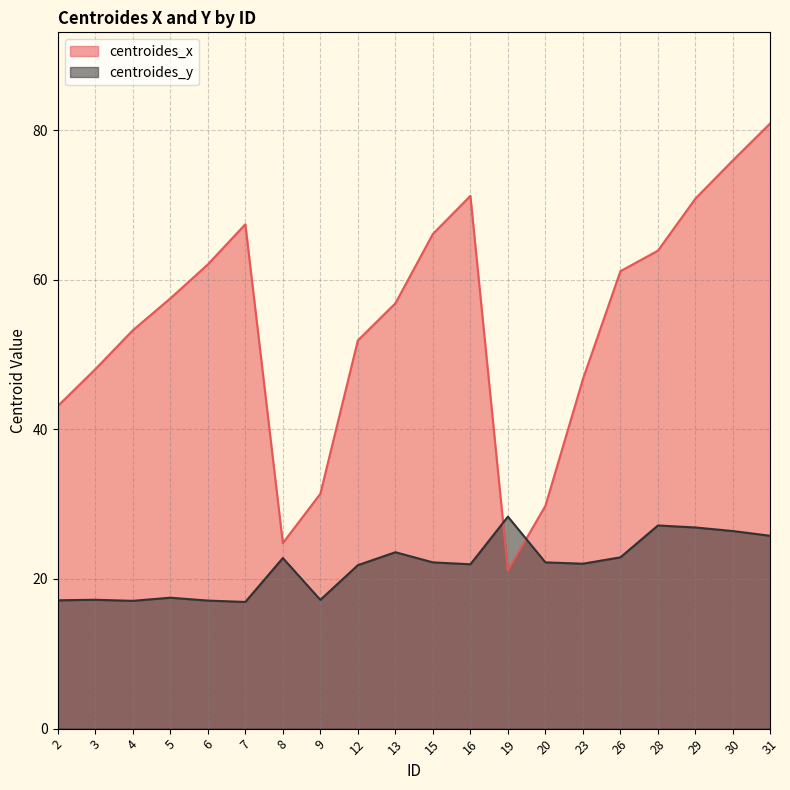

Which series has the largest range (max minus min)?

centroides_x